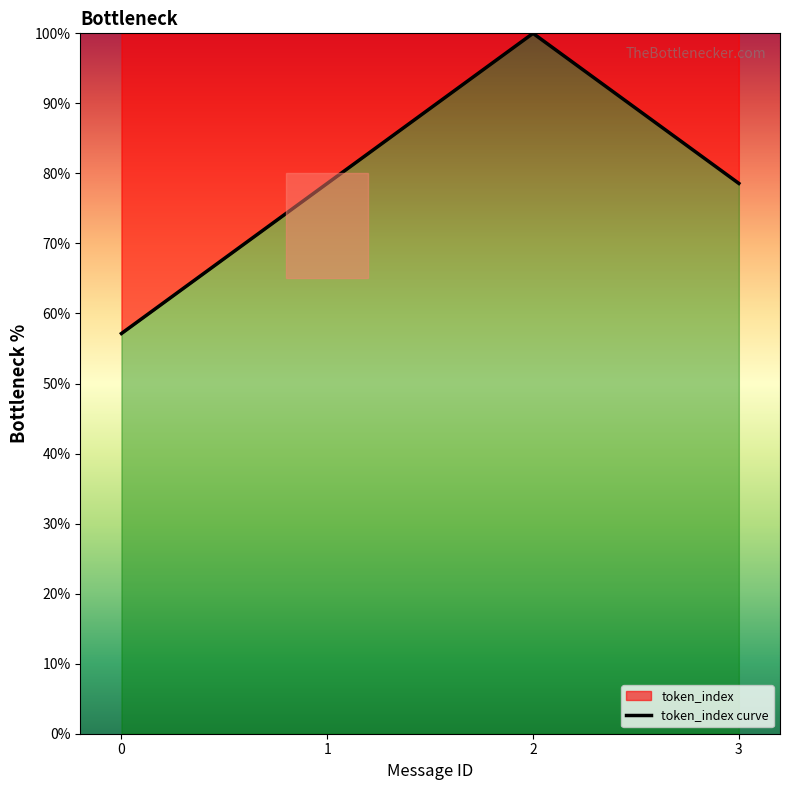

How many data points are above 78?

3